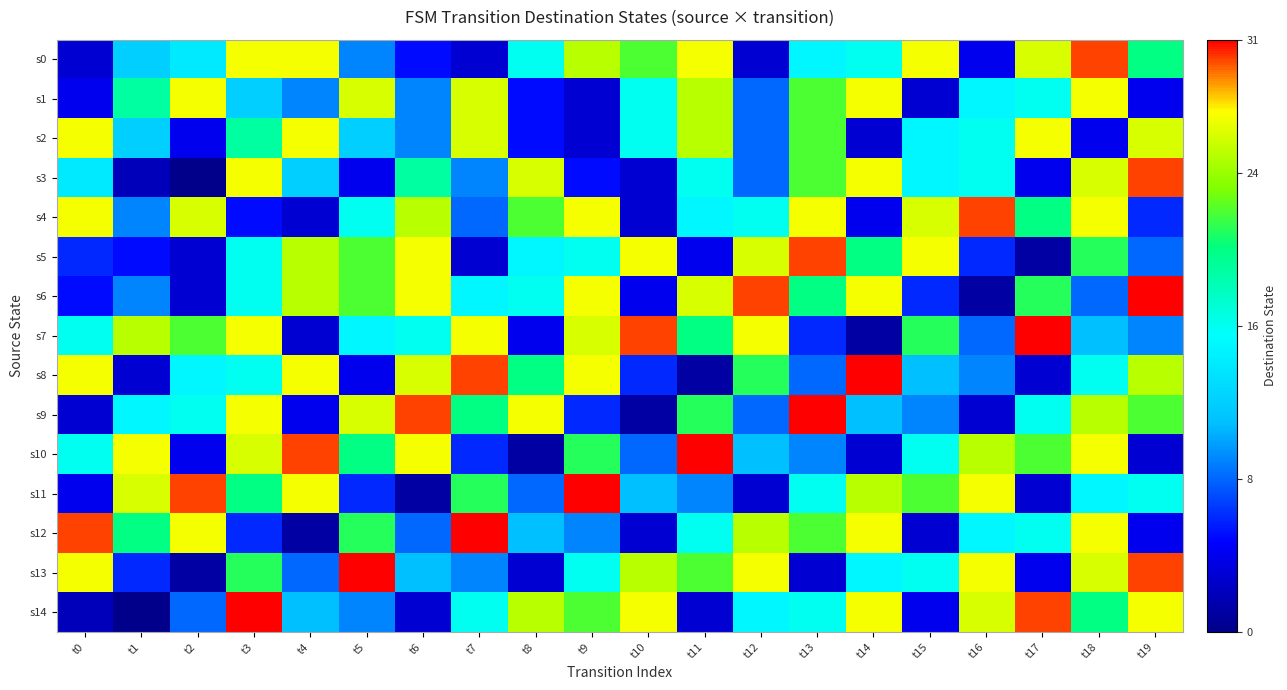

What is the spread (max minus min) of values at t7?

28